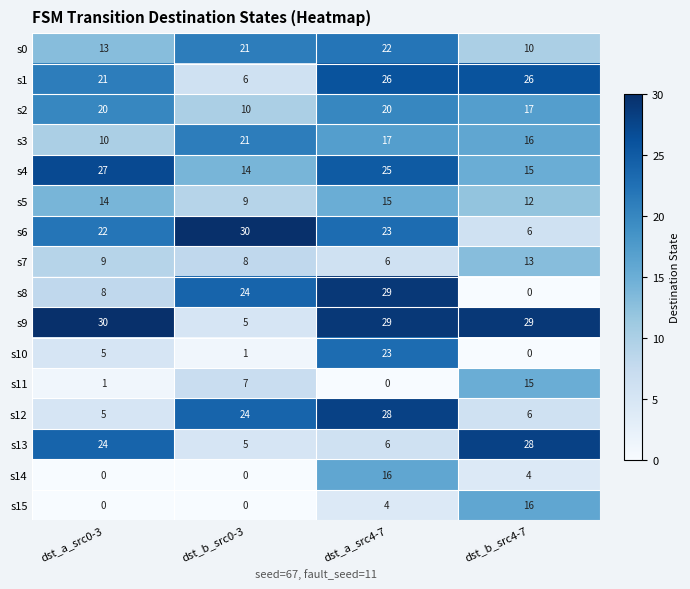

Which series has the widest spread of values?

s8